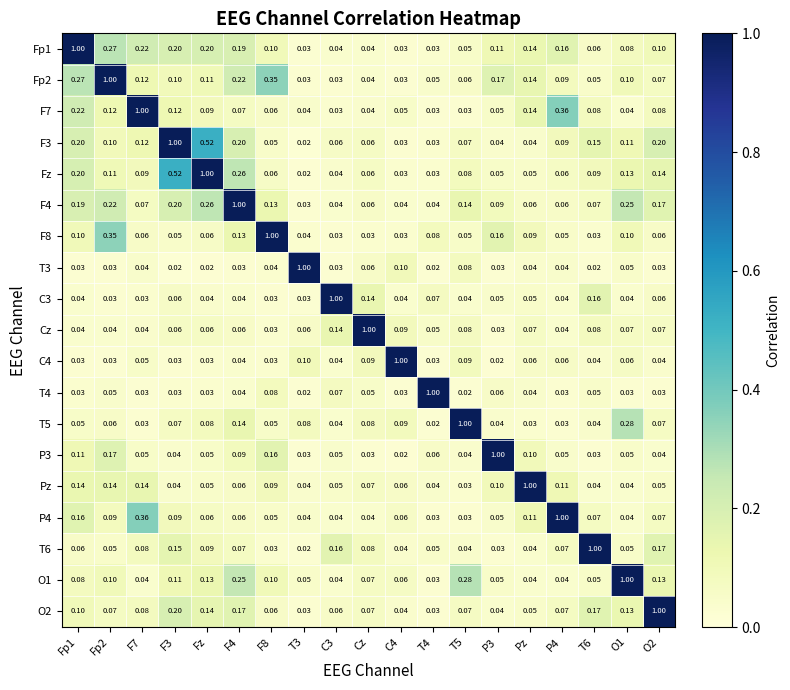

Is the value of F3 at Pz greater than the value of O2 at O2?

No